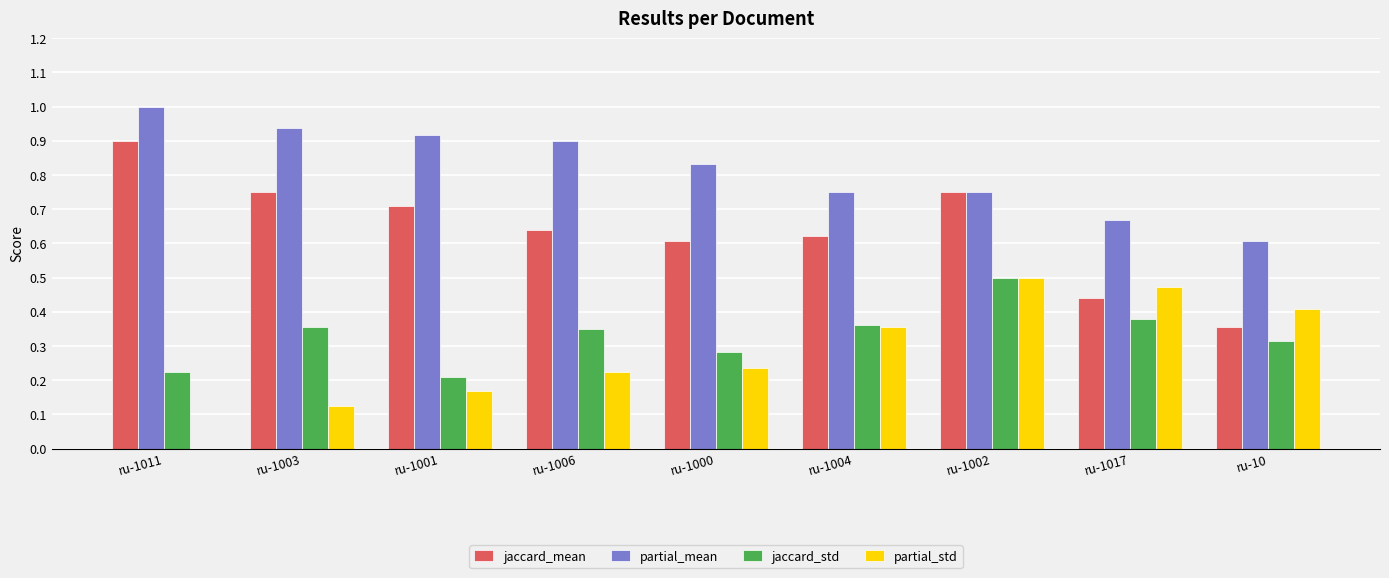

At which category is the sum across all series the highest?

ru-1002